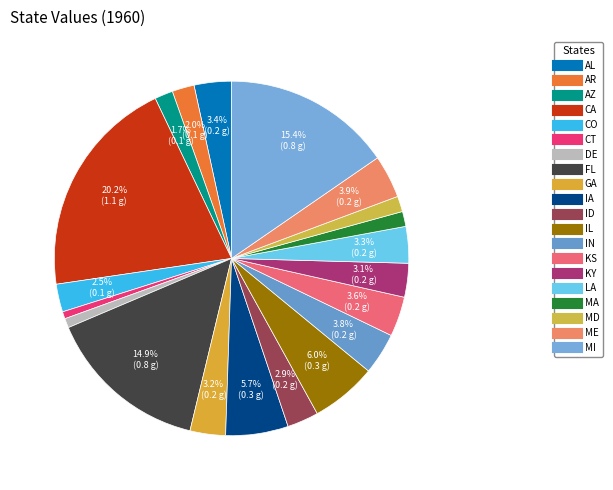

Which slice is the largest?

CA